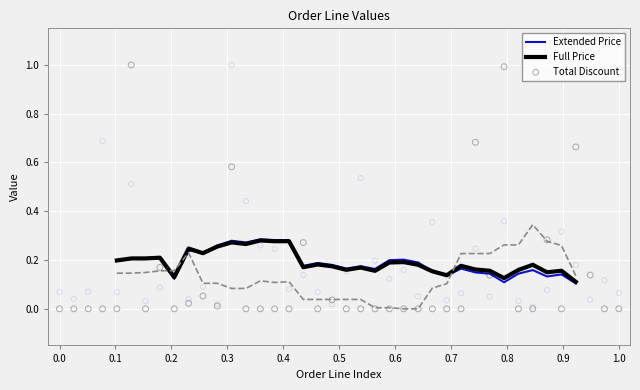

Which series contains the lowest Y value?

Total Discount